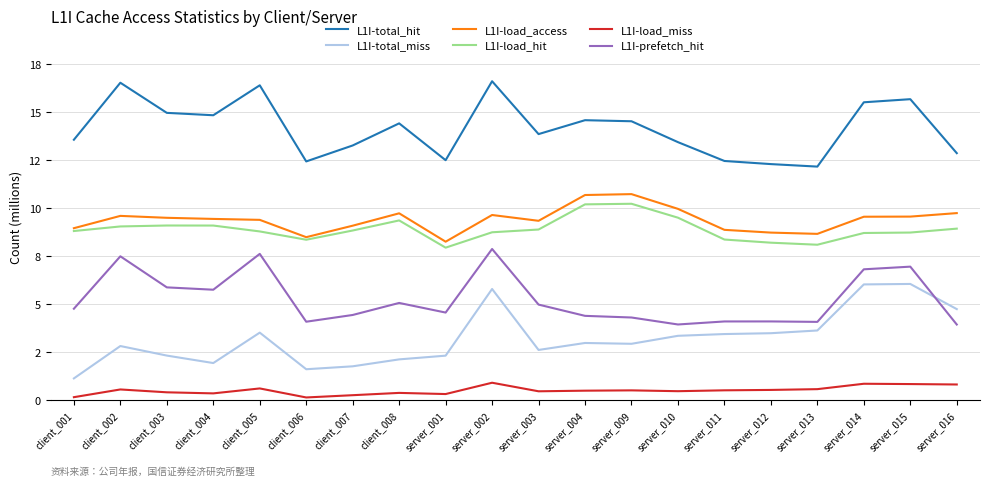

What are all the series names shown in the legend?

L1I-total_hit, L1I-total_miss, L1I-load_access, L1I-load_hit, L1I-load_miss, L1I-prefetch_hit